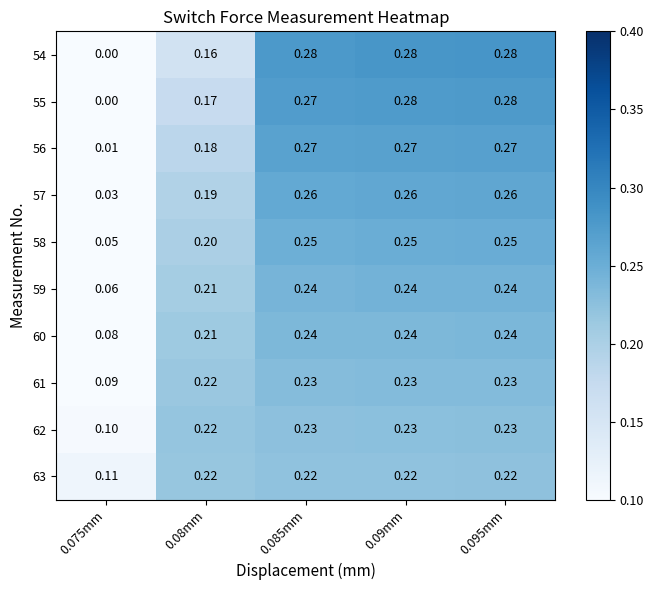

Which has a higher value, 0.085mm or 0.095mm?

0.095mm